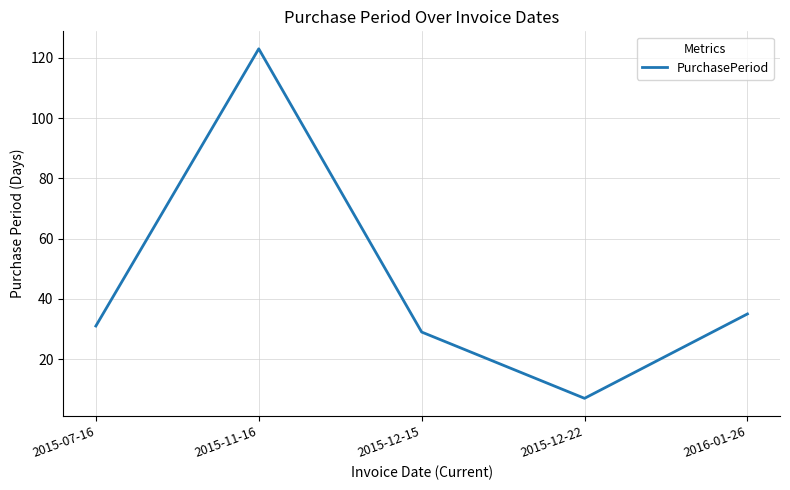

The chart shows a value of 171 at 2015-11-16. True or false?

False